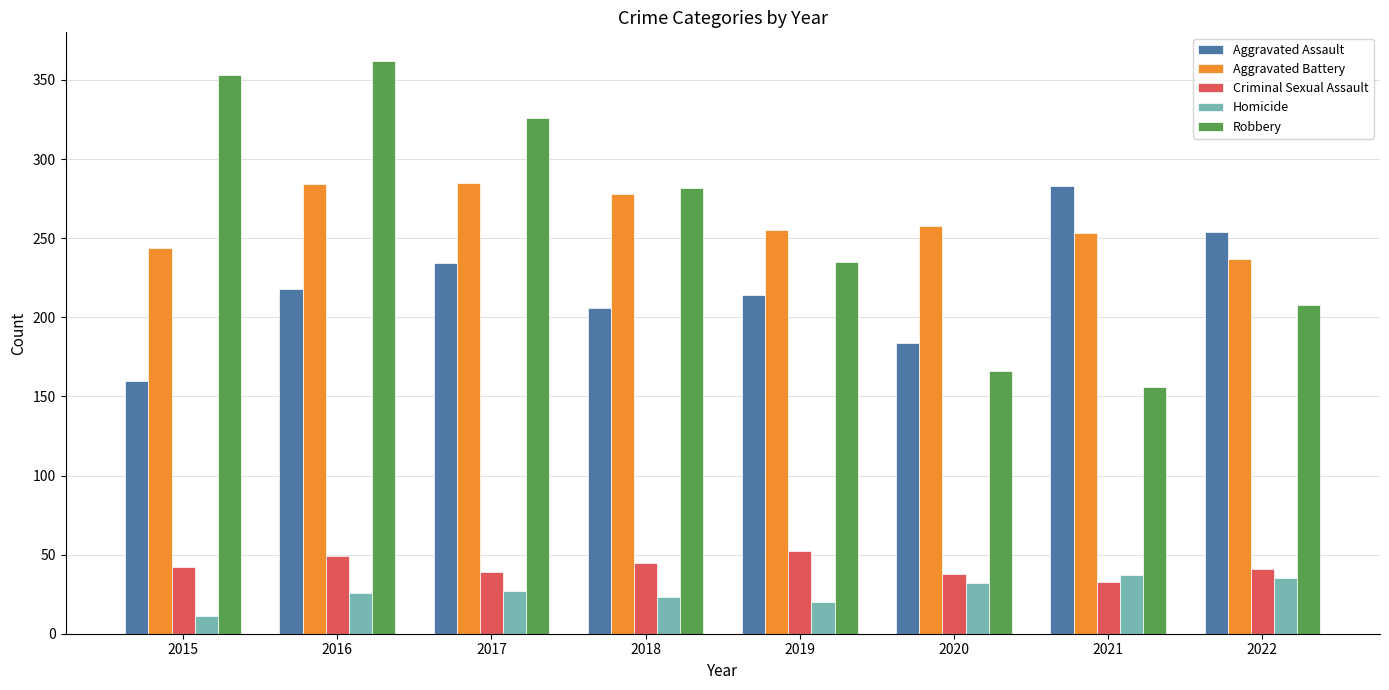

What is the lowest value of the Aggravated Assault series?

160